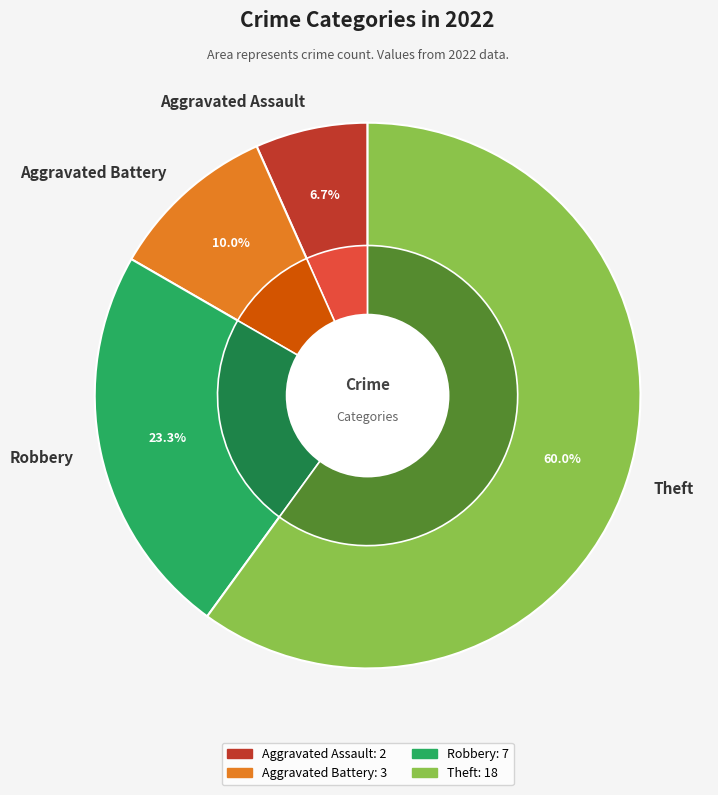

Is Aggravated Battery the majority of the pie?

No